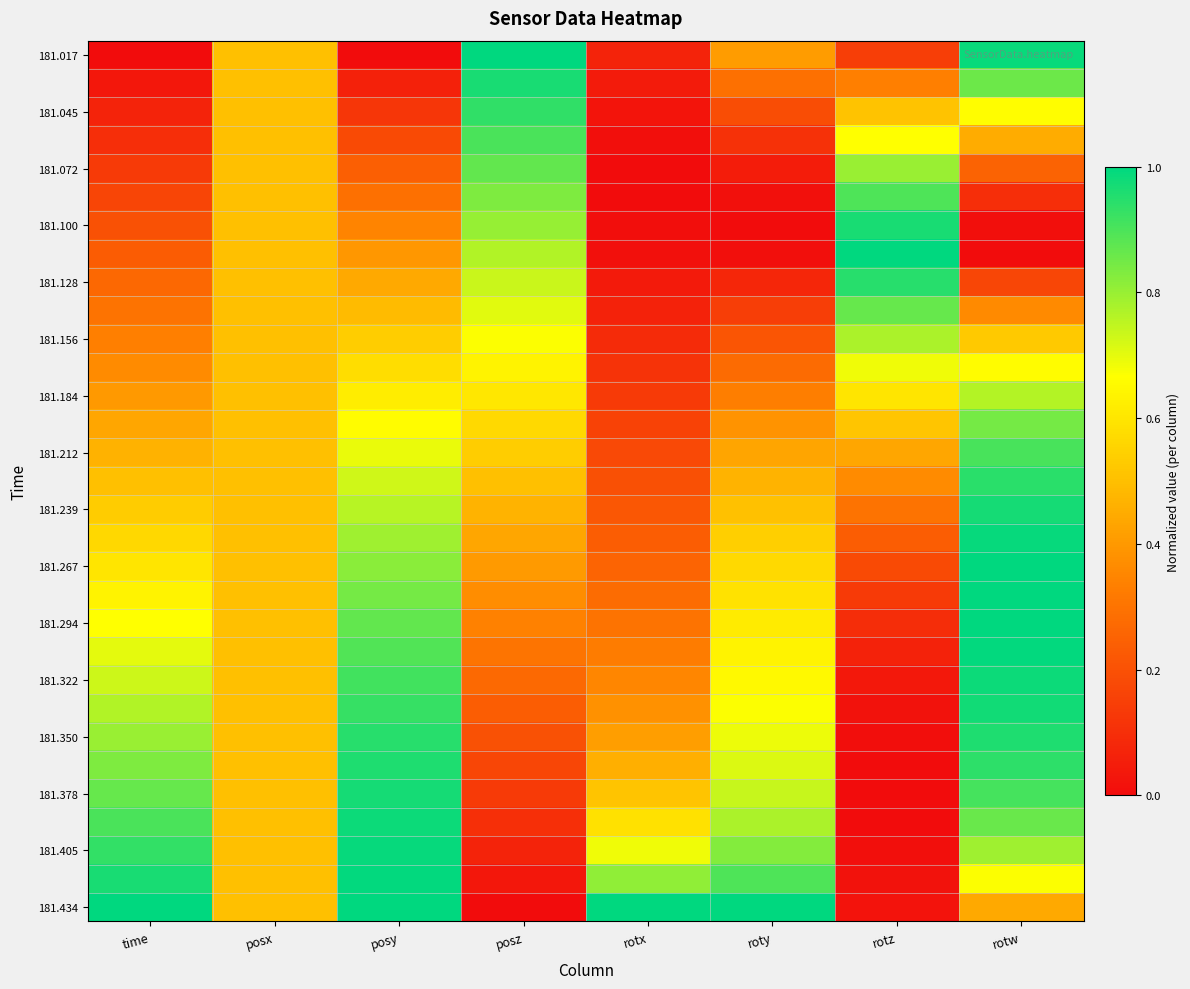

At how many categories does at least one series exceed 0?

8